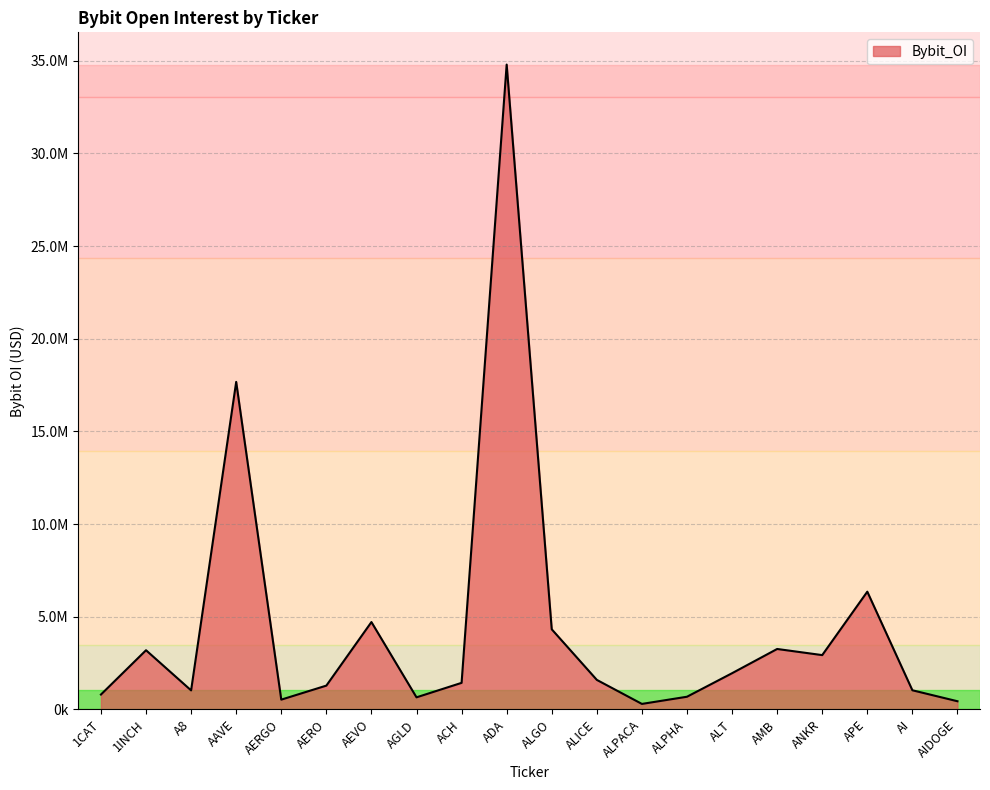

List the labels in order of value, smallest first.

ALPACA, AIDOGE, AERGO, AGLD, ALPHA, 1CAT, A8, AI, AERO, ACH, ALICE, ALT, ANKR, 1INCH, AMB, ALGO, AEVO, APE, AAVE, ADA